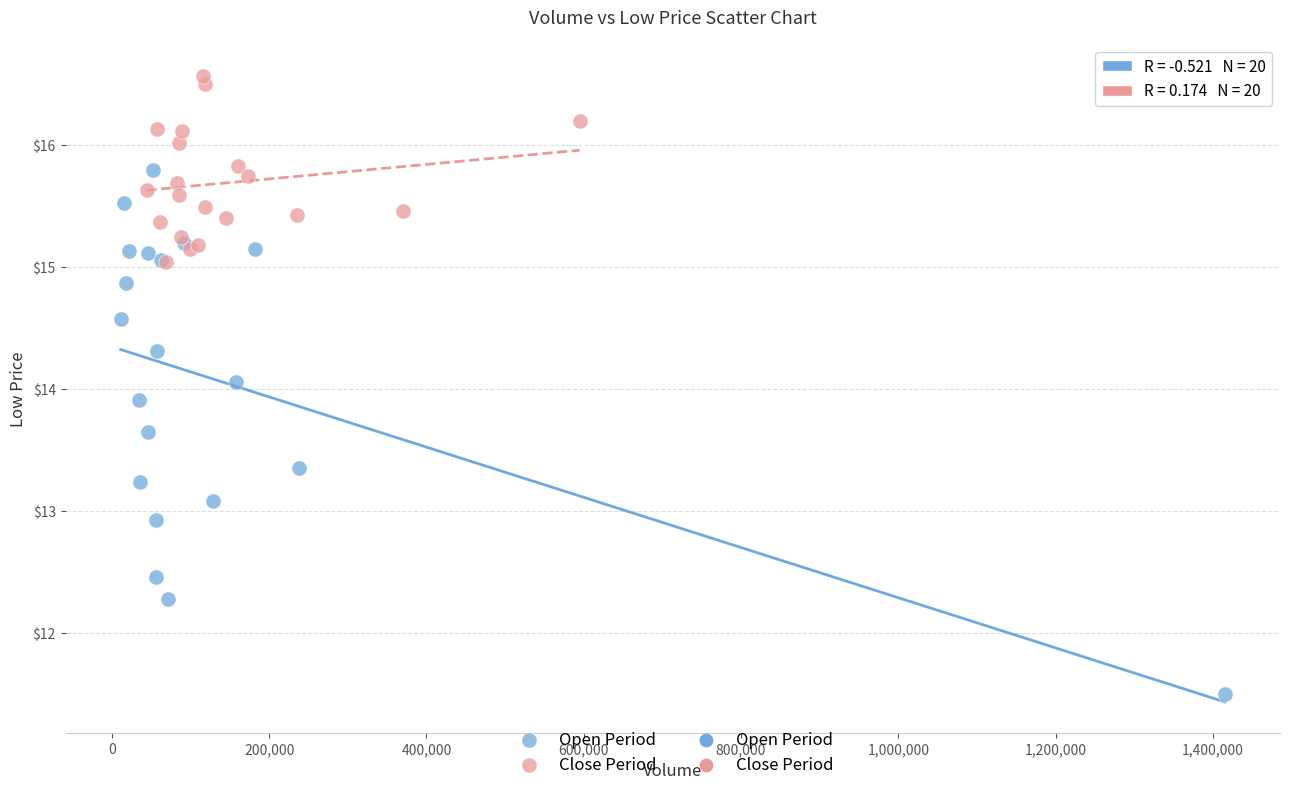

Which series reaches the minimum Y coordinate?

Open Period